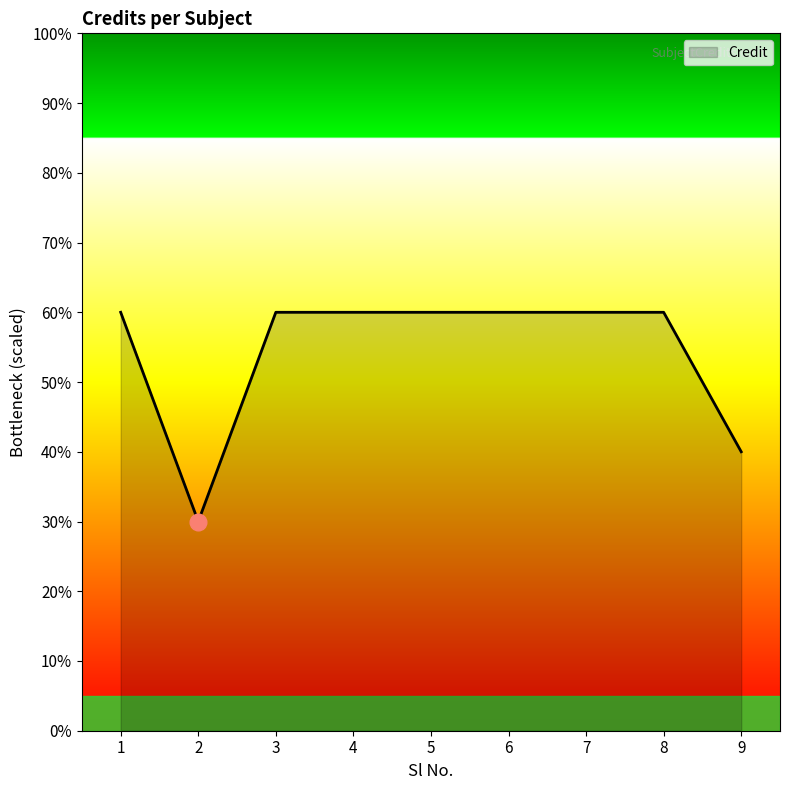

True or false: there are more than 2 points higher than both neighbors.

False